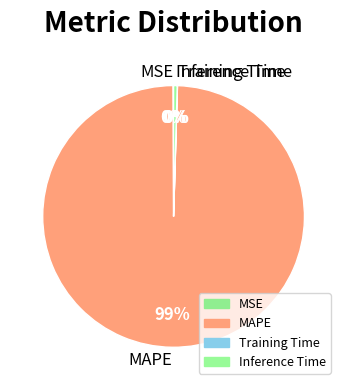

Which category has the biggest portion of the pie?

MAPE